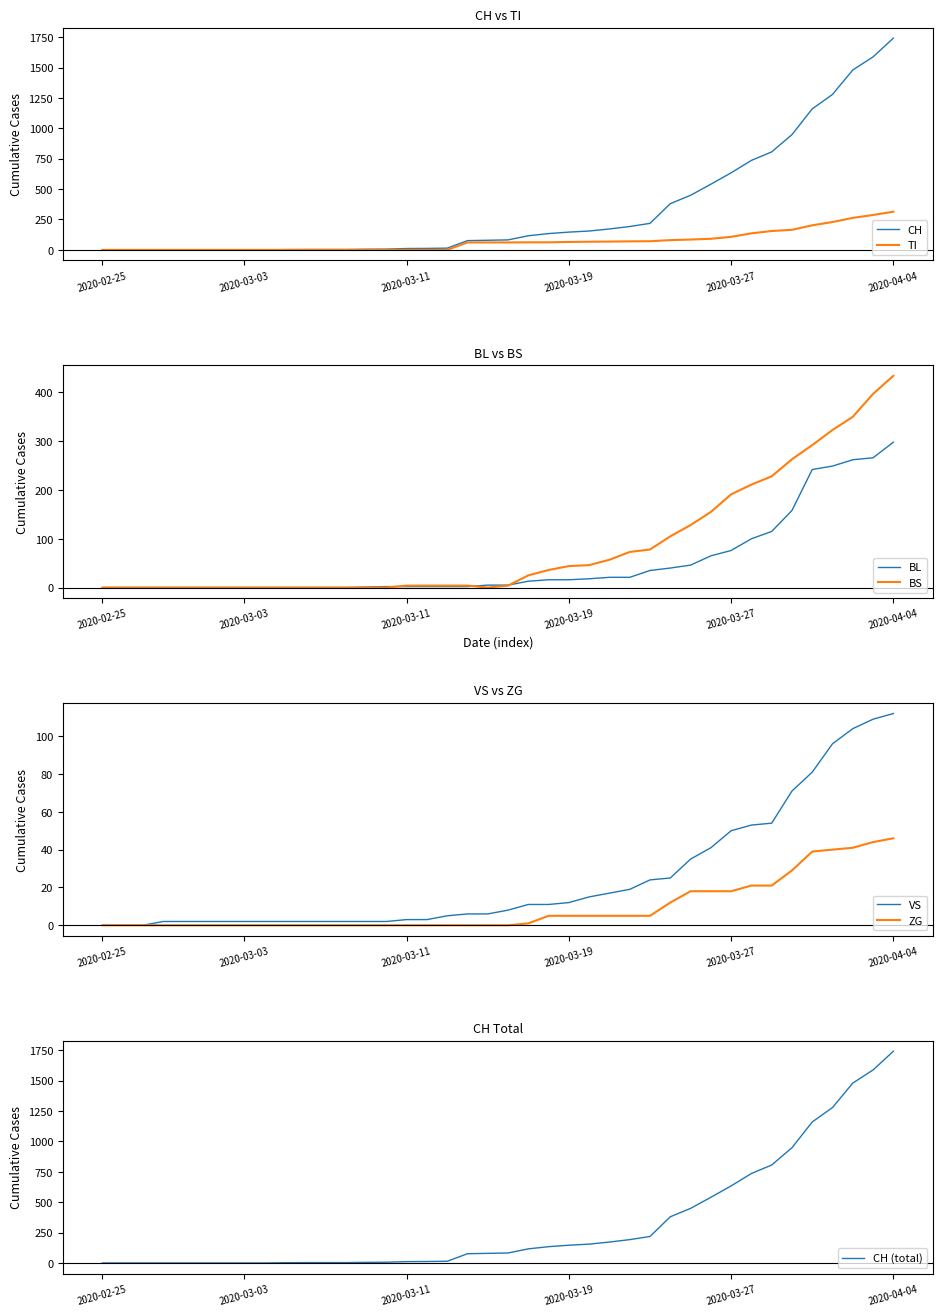

What is the sum of the BS values at 2020-03-21 and 2020-03-30?

320